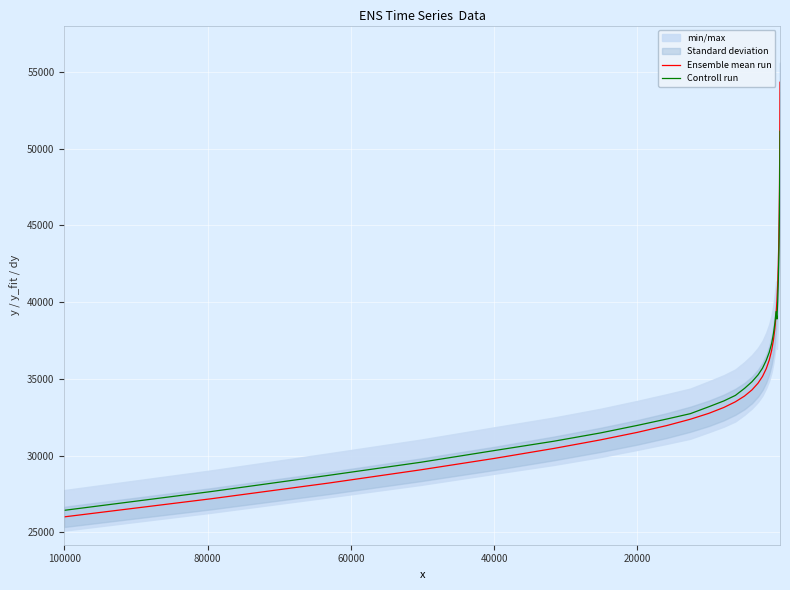

What is the highest value of the Controll run series?

51139.9